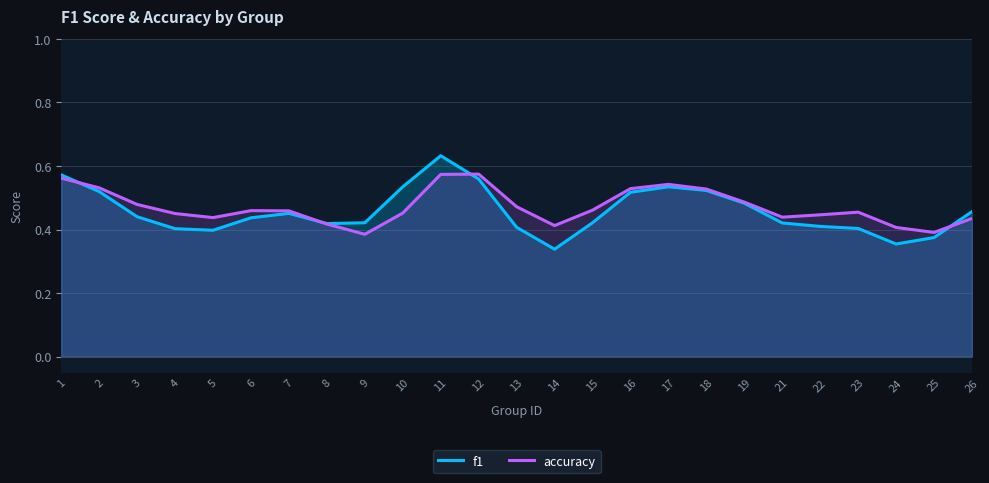

What are all the series names shown in the legend?

f1, accuracy